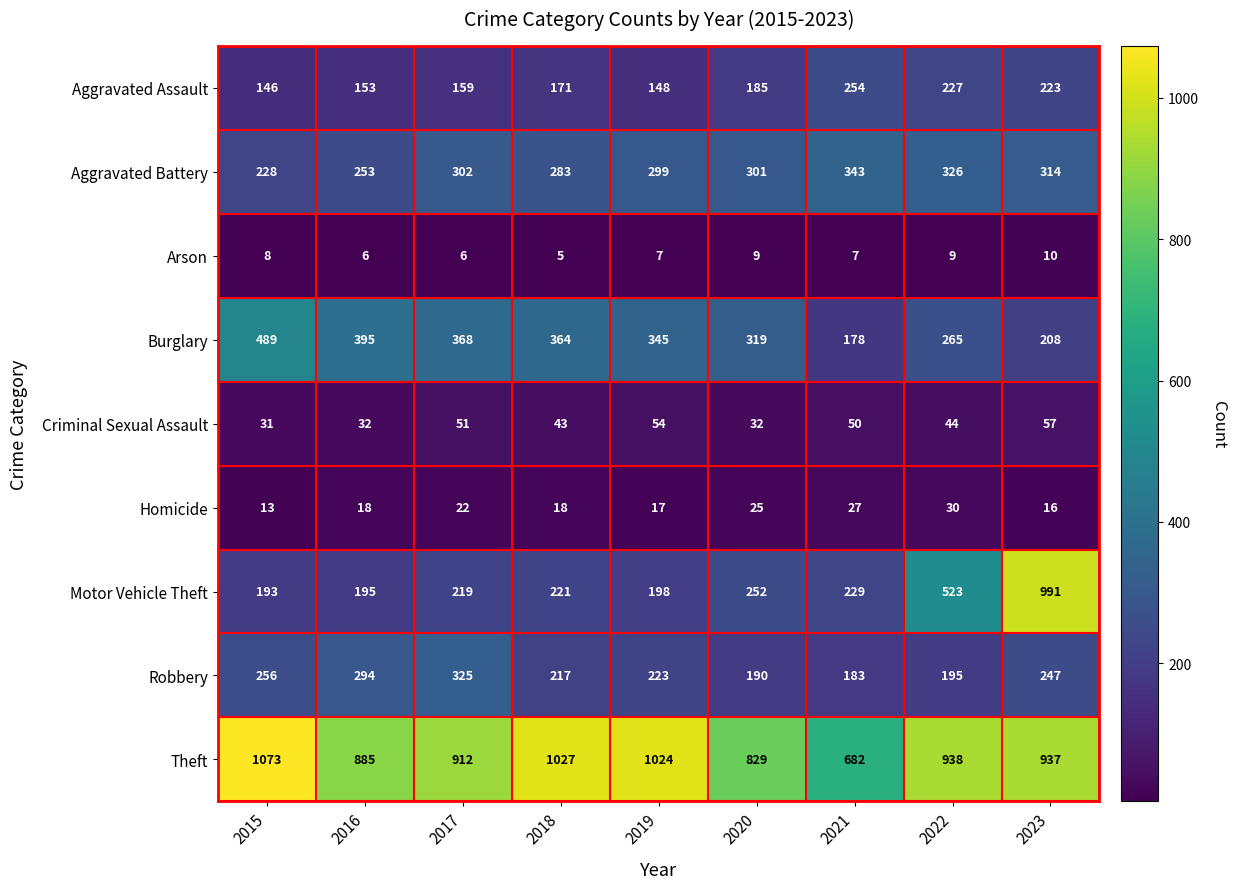

Which category has the lowest value in the Robbery series?

2021